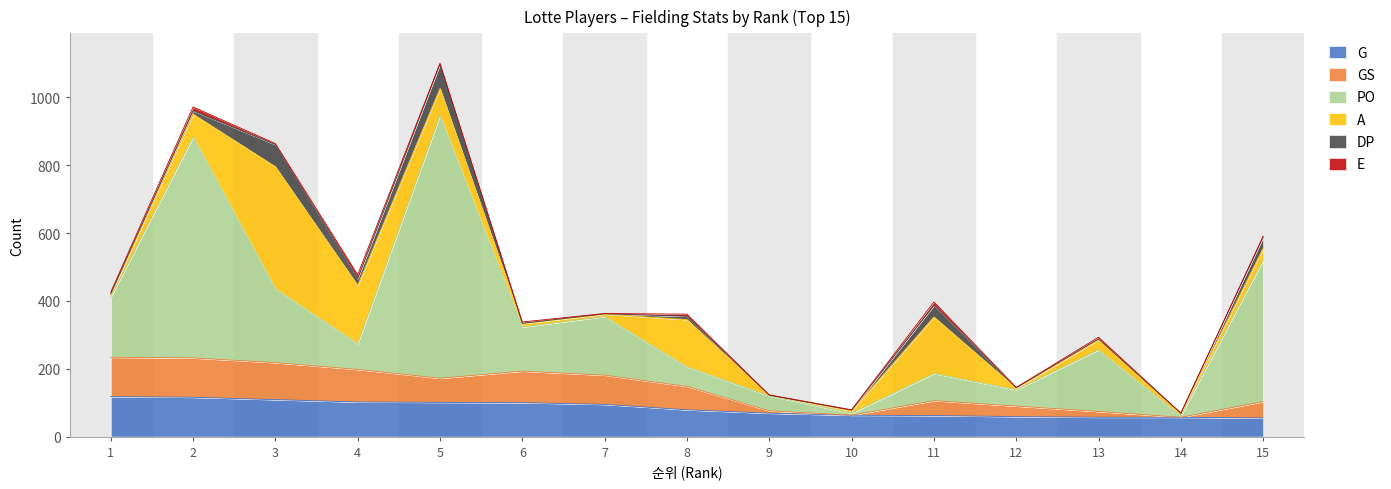

How many data points in G are above 79?

7